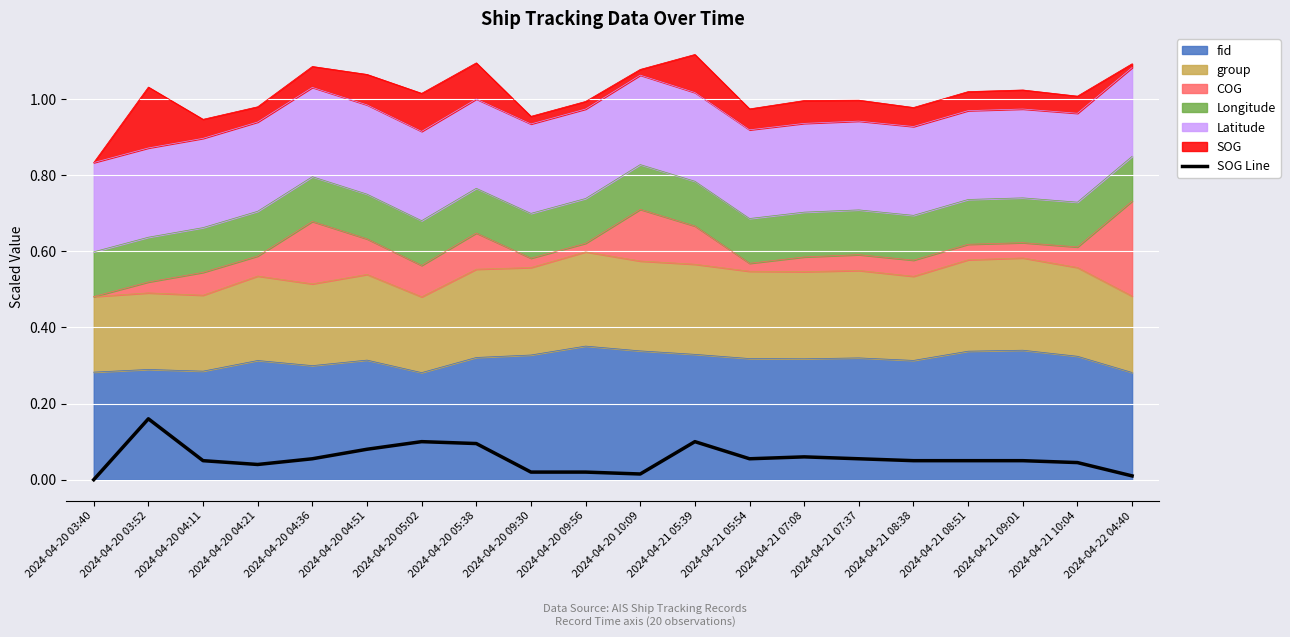

True or false: there are more than 0 points higher than both neighbors.

True